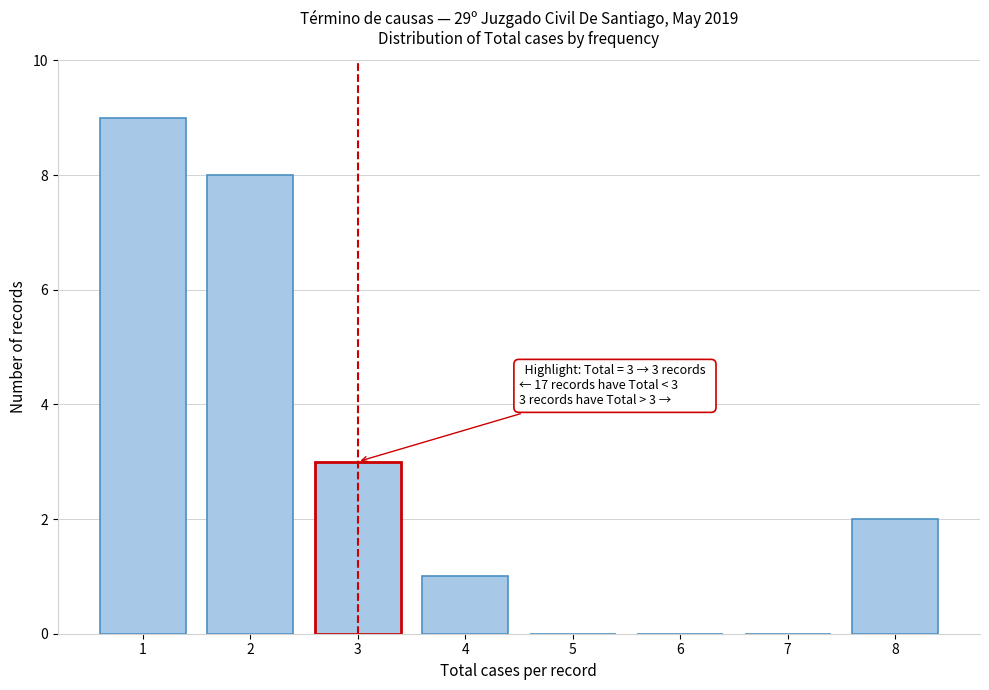

Reading left to right, transcribe all the data shown in this chart.

1=9	2=8	3=3	4=1	5=0	6=0	7=0	8=2